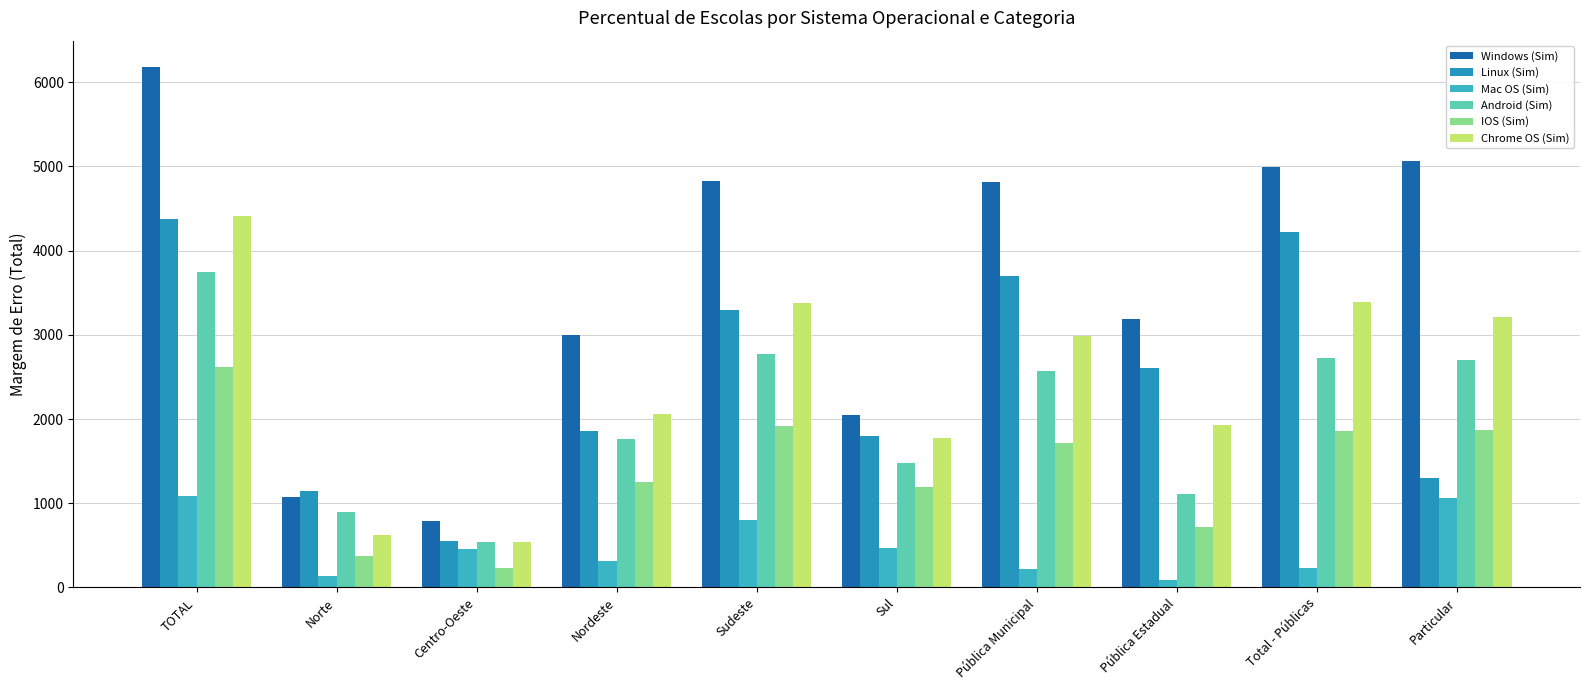

How many bars are there in total?

60